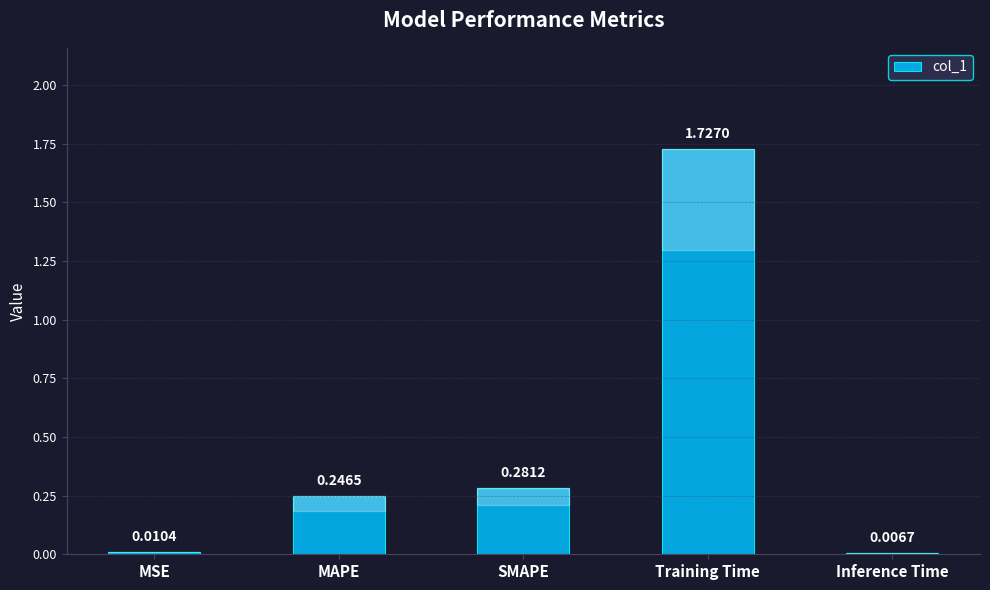

At which label is the value closest to 0?

Inference Time